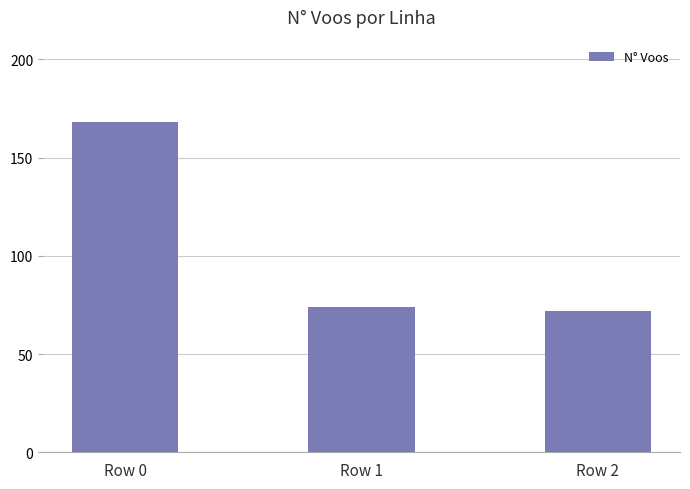

What is the sum of all values?

314